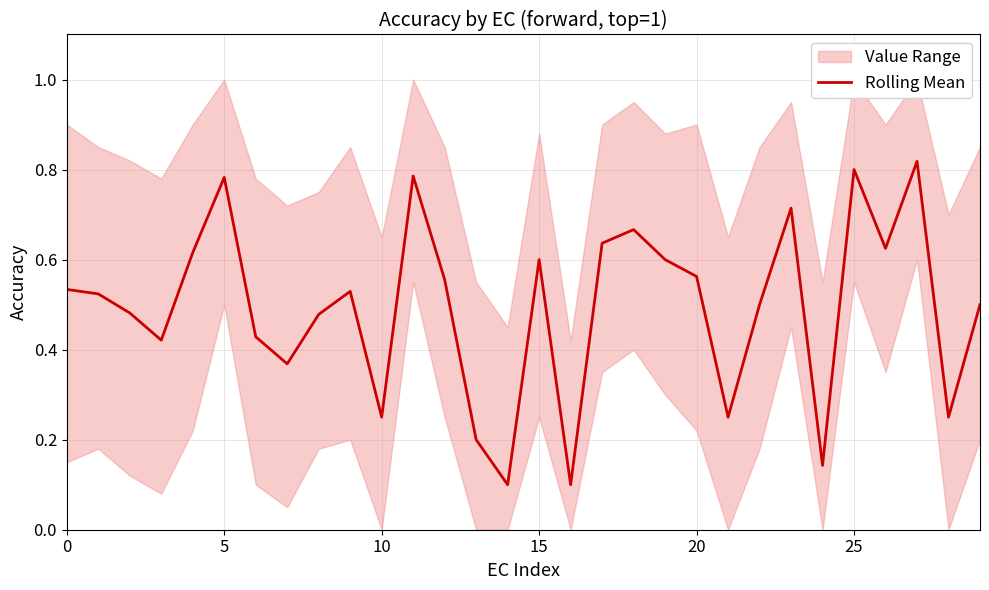

The chart shows a value of 0.5 at 5. True or false?

True